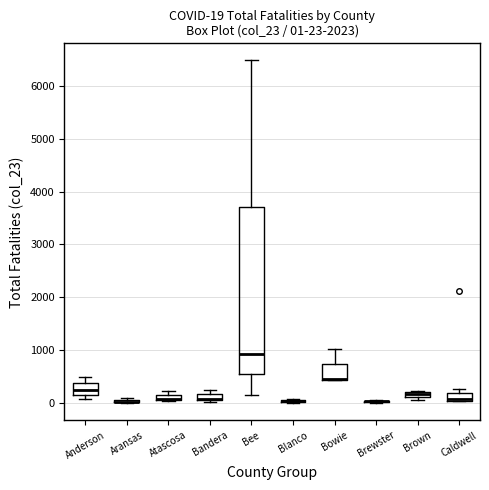

Which box is the tallest, from its lower edge to its upper edge?

Bee